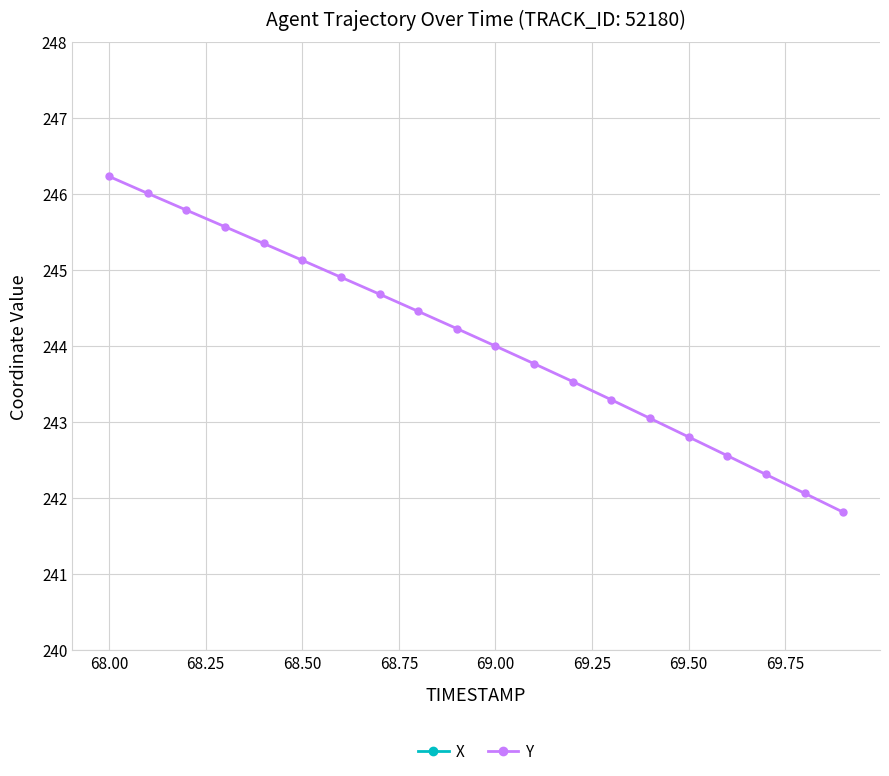

What is the minimum value for Y?

241.8